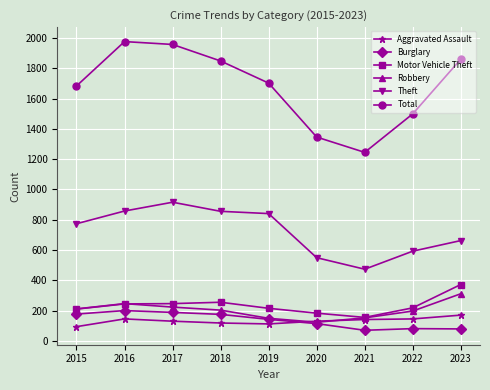

How many data points in Motor Vehicle Theft are less than 219?

4